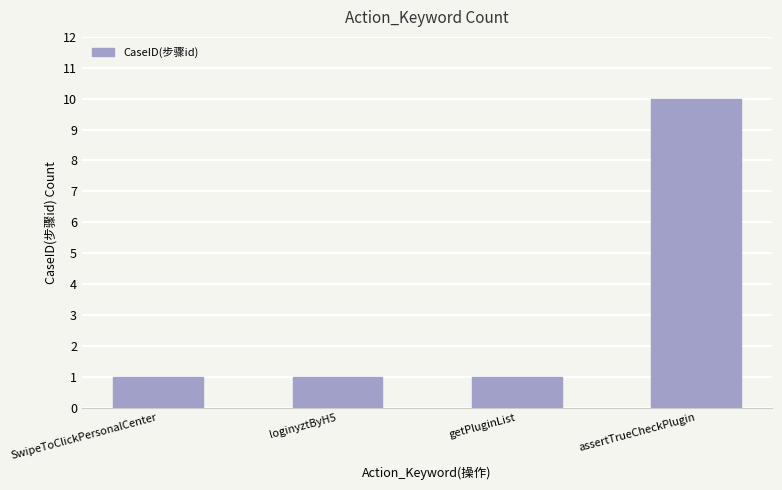

What is the average value?

3